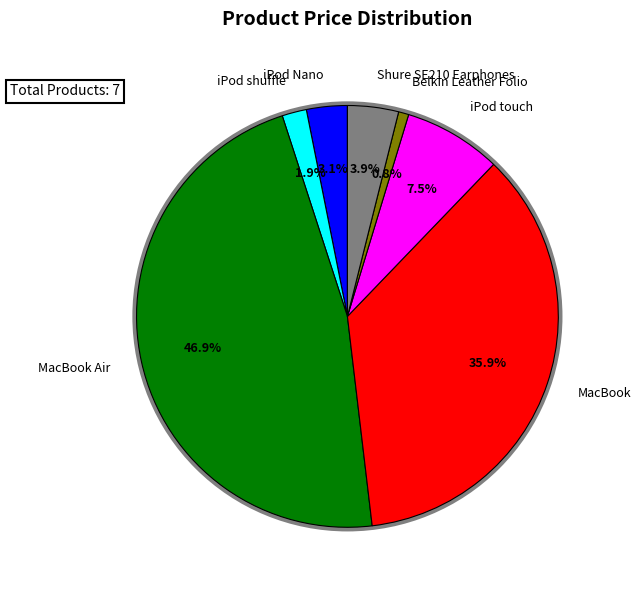

To the nearest percent, what is the average slice percentage?

14%